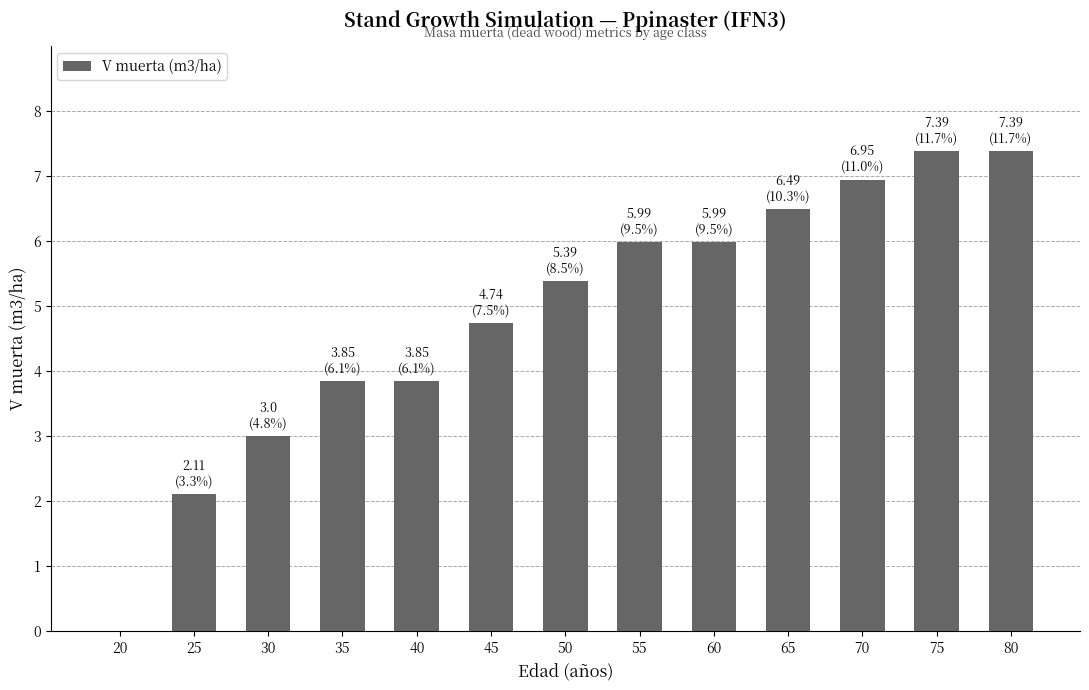

Are the bars horizontal?

No